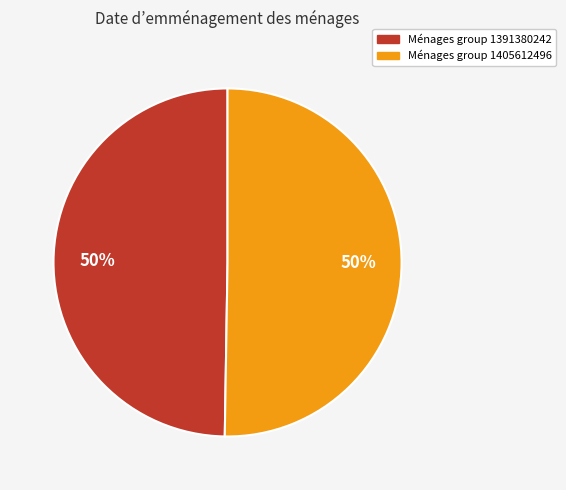

To the nearest percent, what is the average slice percentage?

50%